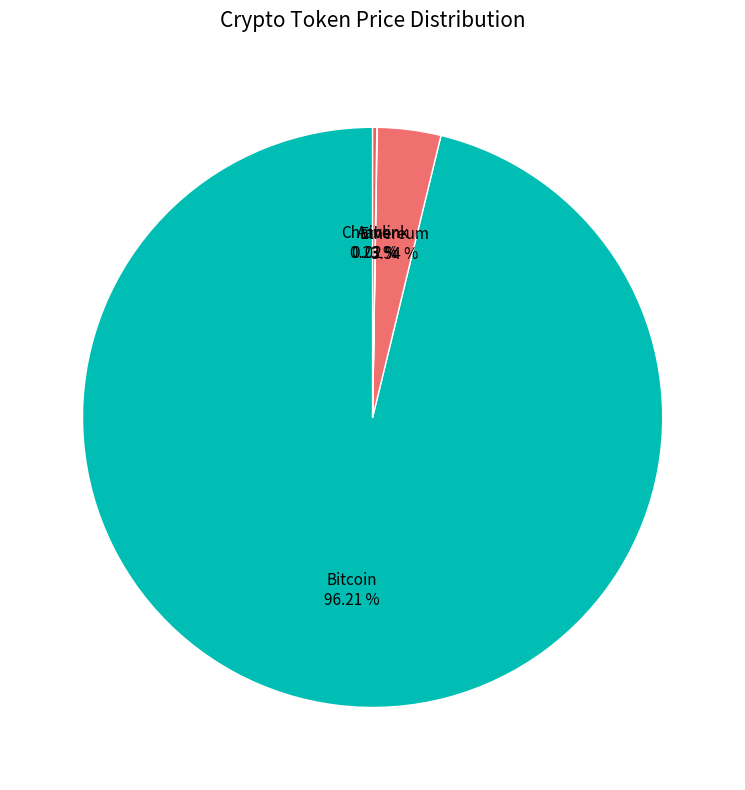

Which slice is the largest?

Bitcoin